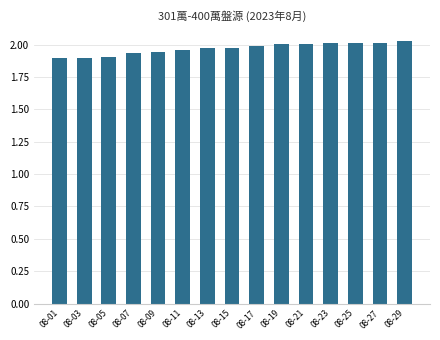

Approximately how many times larger is the value at 08-01 compared to 08-29?

0.9